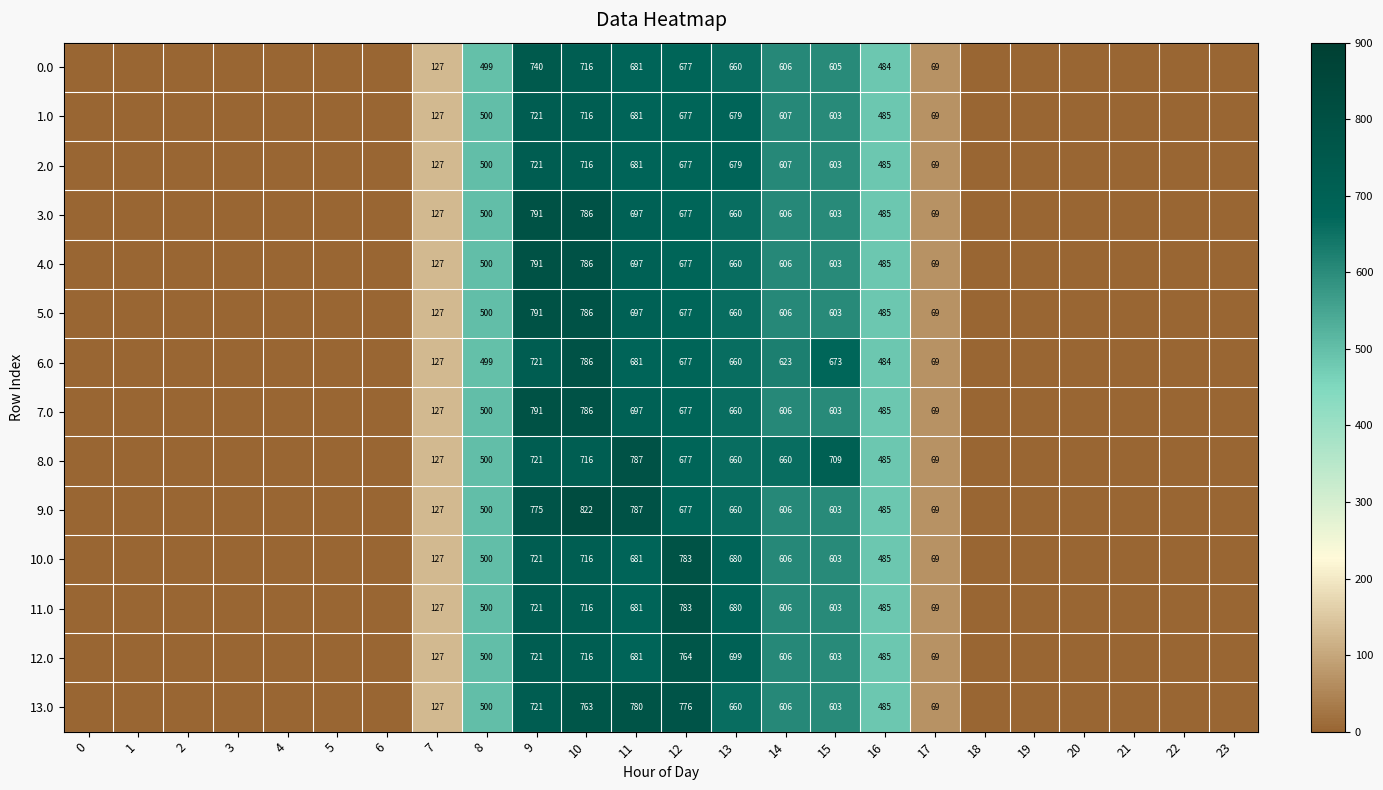

The 8.0 series shows 99 at 17. True or false?

False